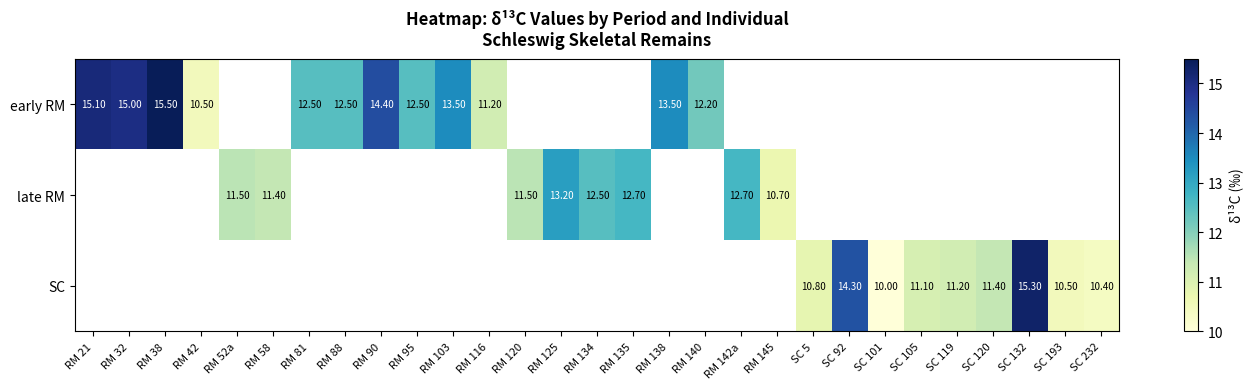

At how many categories does at least one series exceed 10?

28